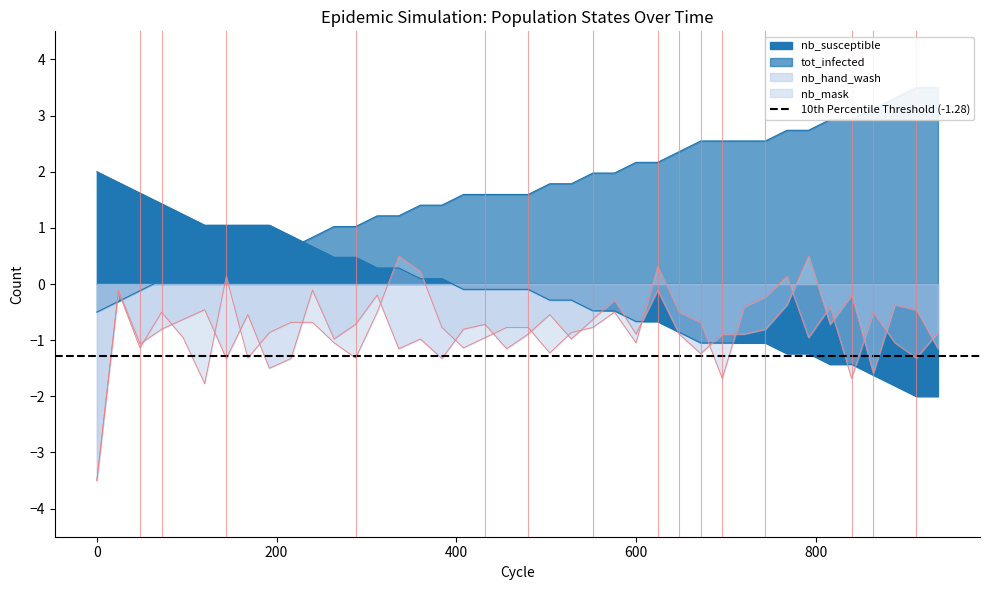

True or false: nb_mask has a value of -0.7 at 216.

True